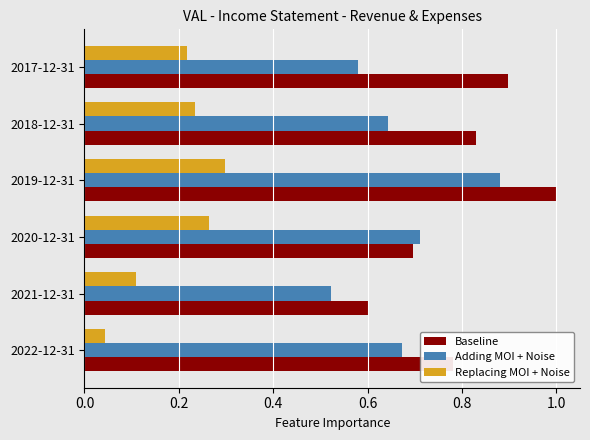

The value of Replacing MOI + Noise at 2017-12-31 is 0.1. True or false?

False